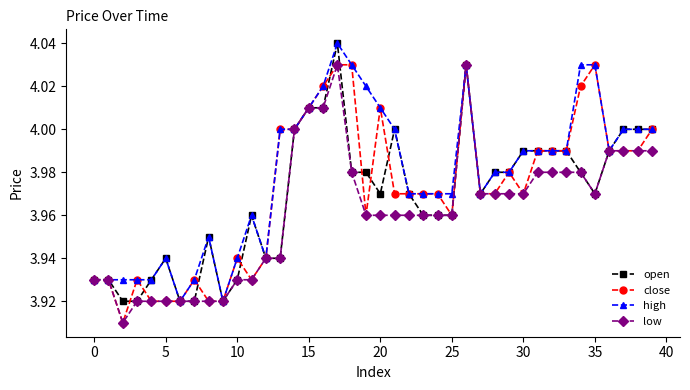

What is the difference between the maximum and minimum values in the low series?

0.1